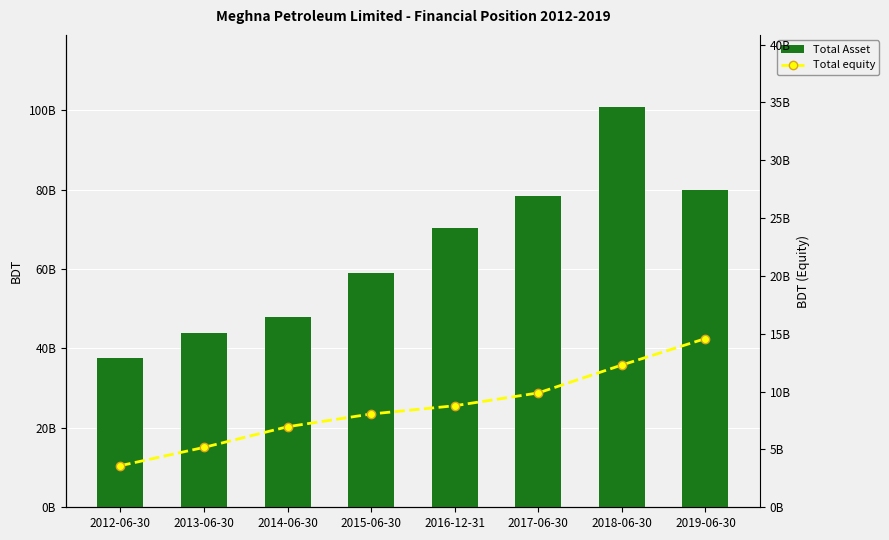

Where is Total equity nearest to the value 9089954194?

2016-12-31